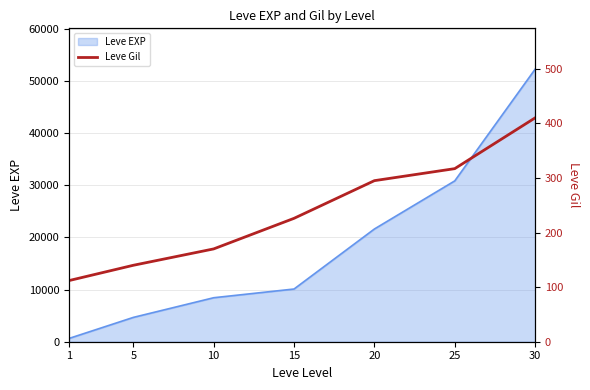

At which label is the value closest to 261?

20